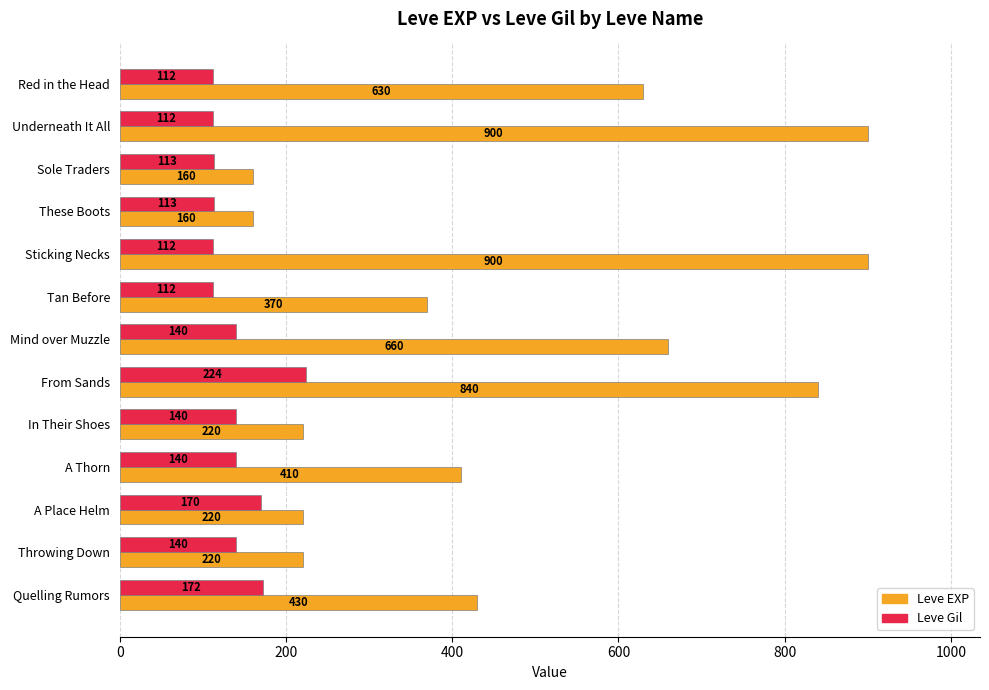

The value of Leve EXP at Sticking Necks is 516. True or false?

False